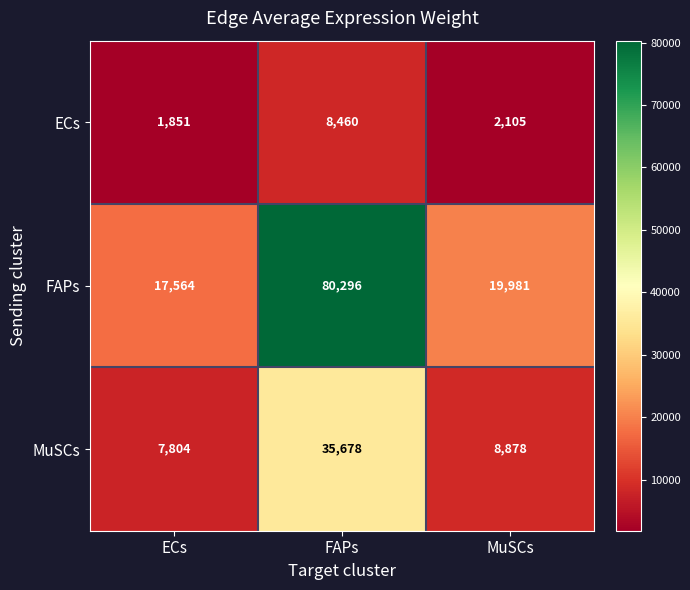

Which series has the largest range (max minus min)?

FAPs